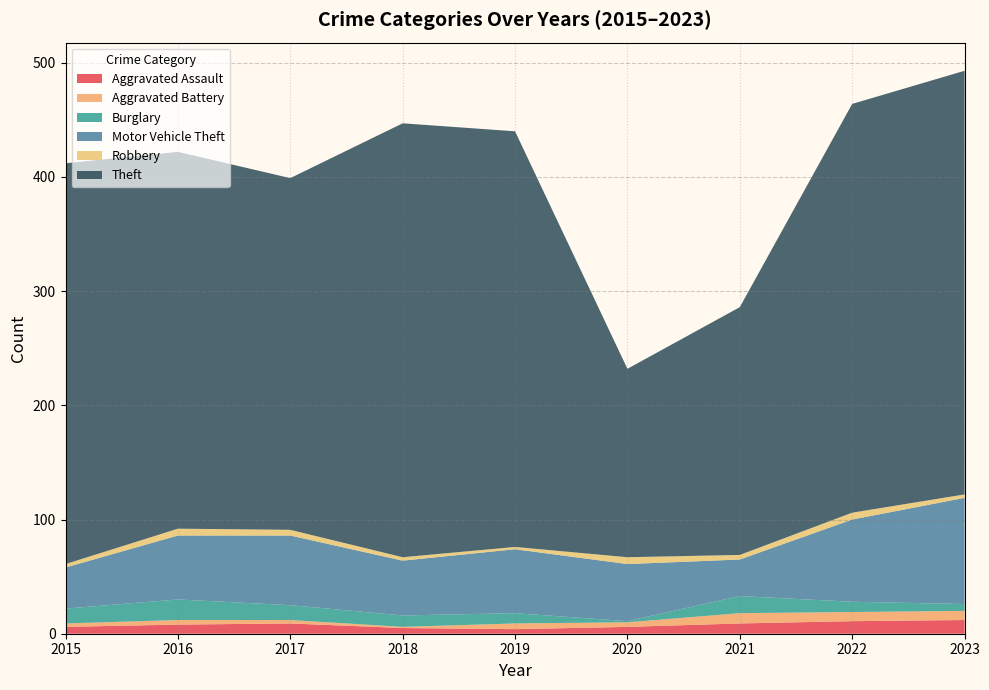

The Aggravated Assault series shows 6 at 2015. True or false?

True